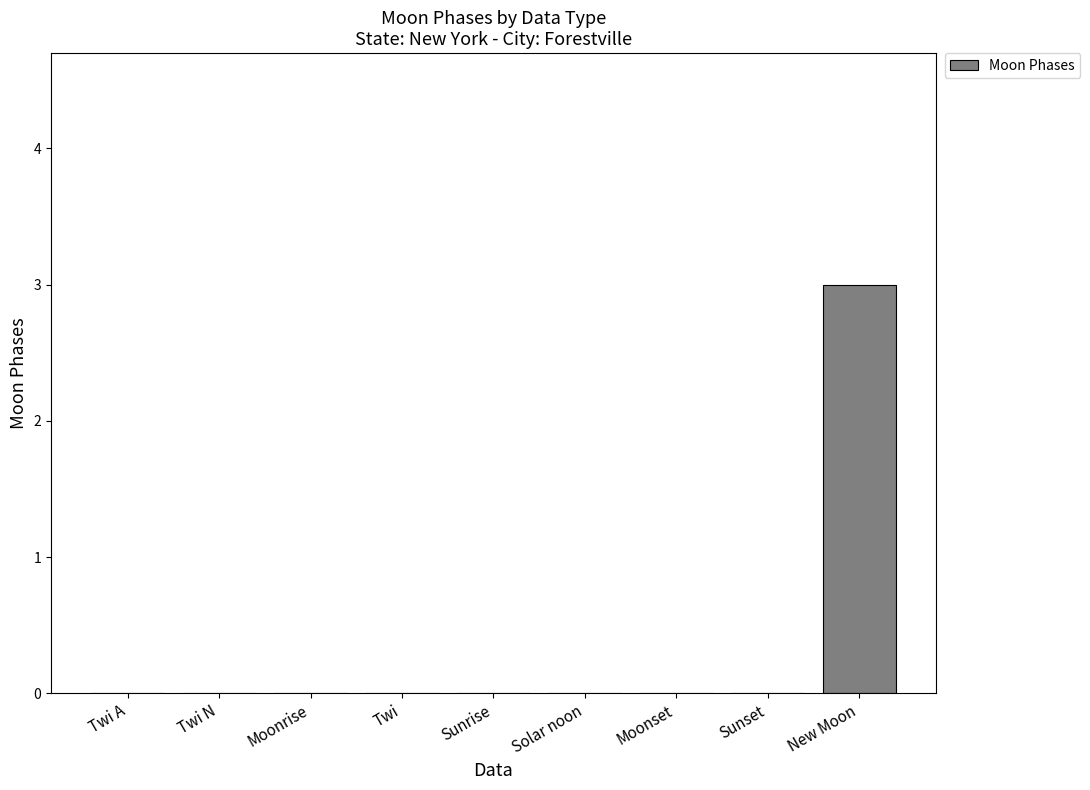

Which category has the highest value across all series?

New Moon